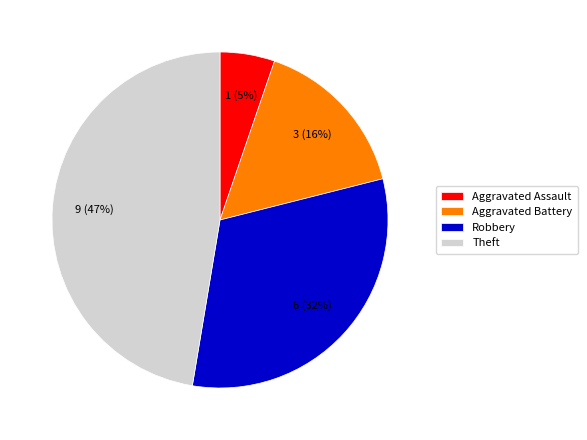

Count the number of slices in the pie.

4